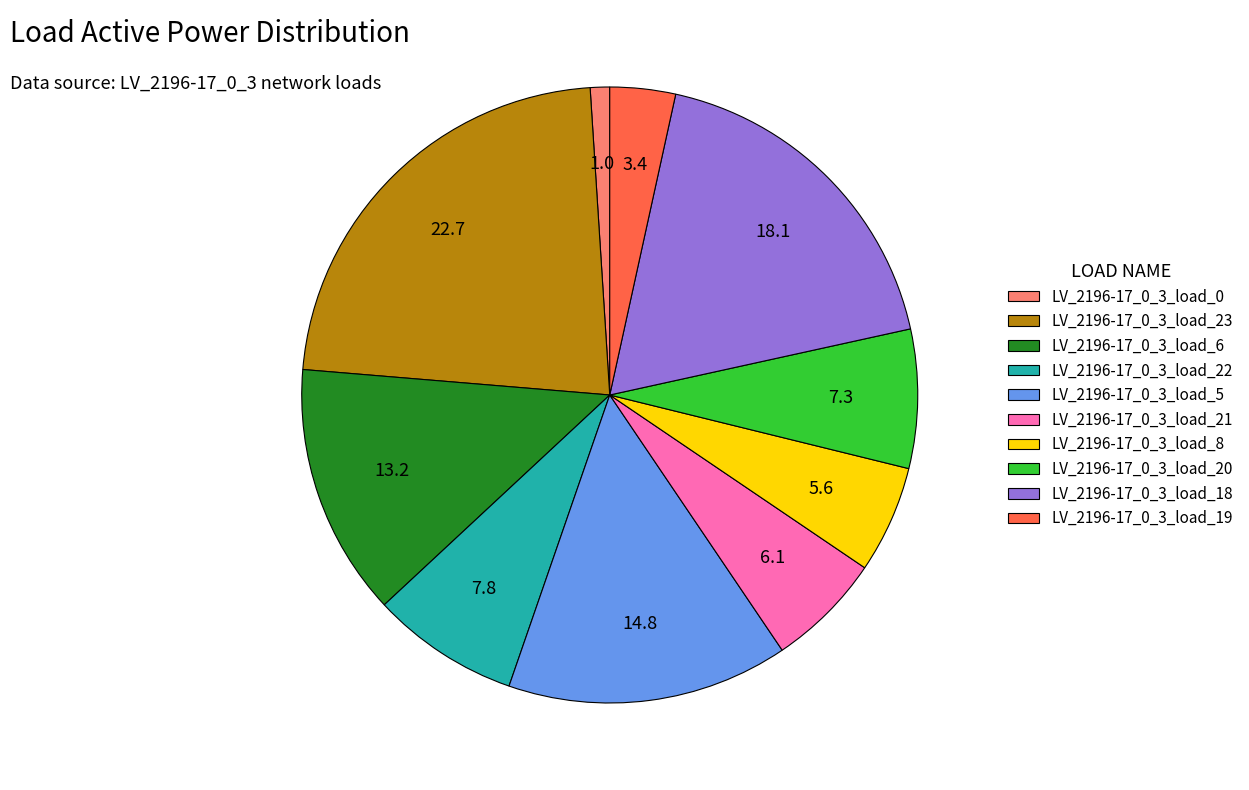

Count the number of slices in the pie.

10